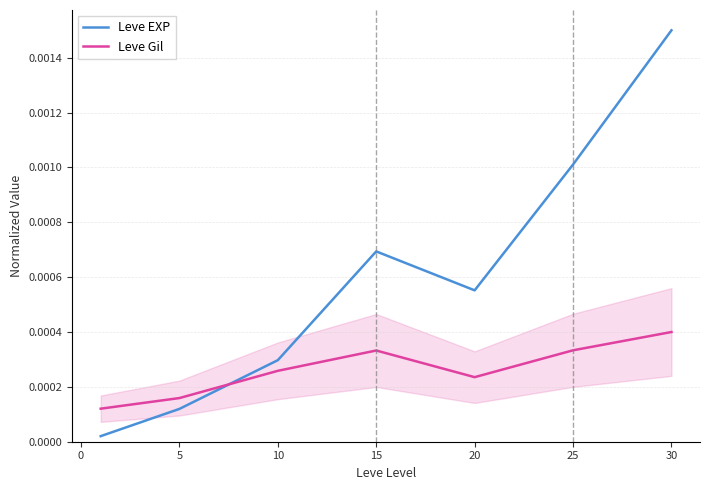

Which category has the highest value in the Leve Gil series?

30